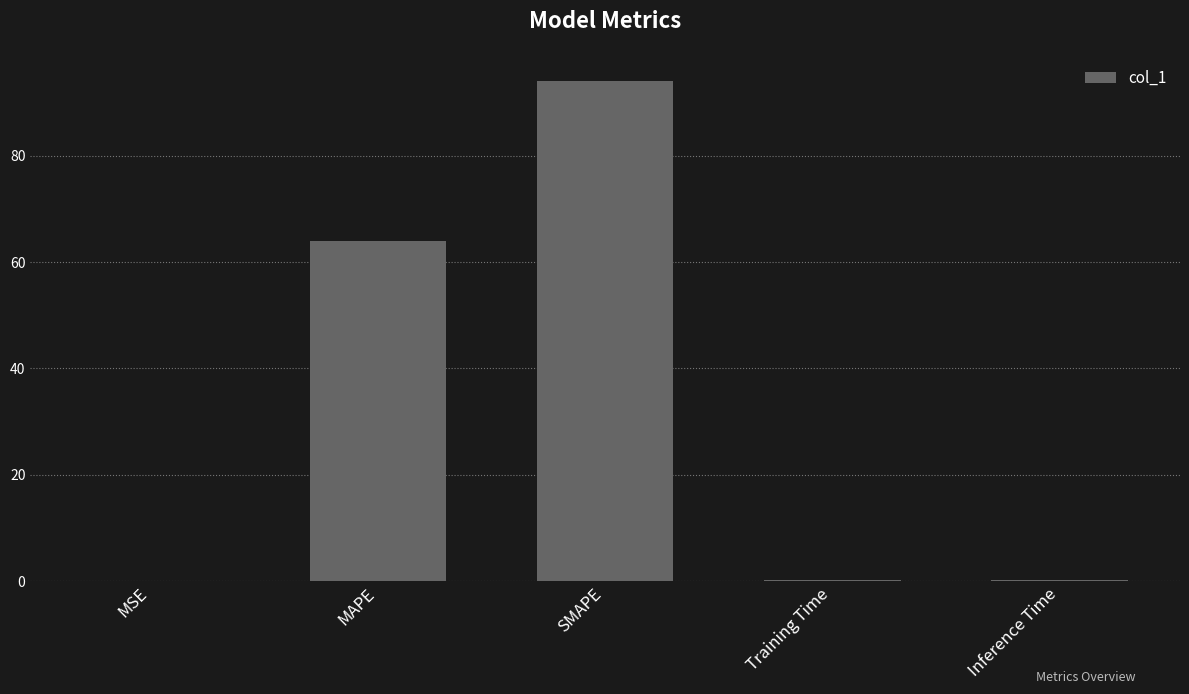

Between Inference Time and MAPE, which is larger?

MAPE